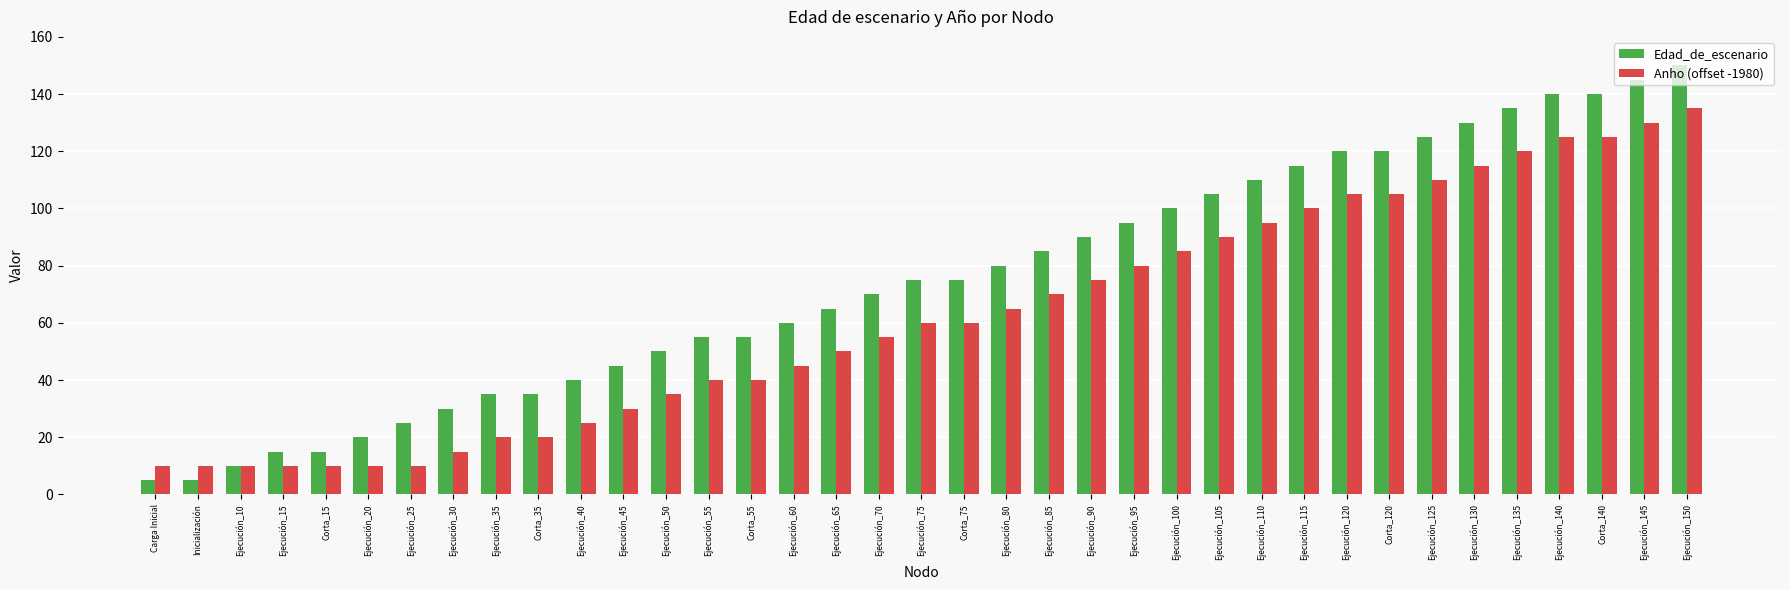

Is it true that Anho (offset -1980) equals 60 at Corta_75?

True